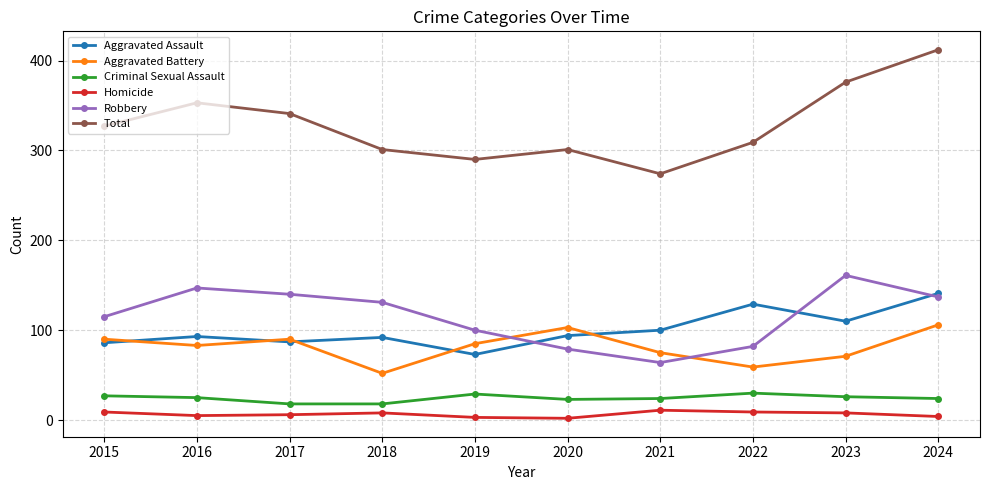

List the series in order of their peak value, lowest first.

Homicide, Criminal Sexual Assault, Aggravated Battery, Aggravated Assault, Robbery, Total